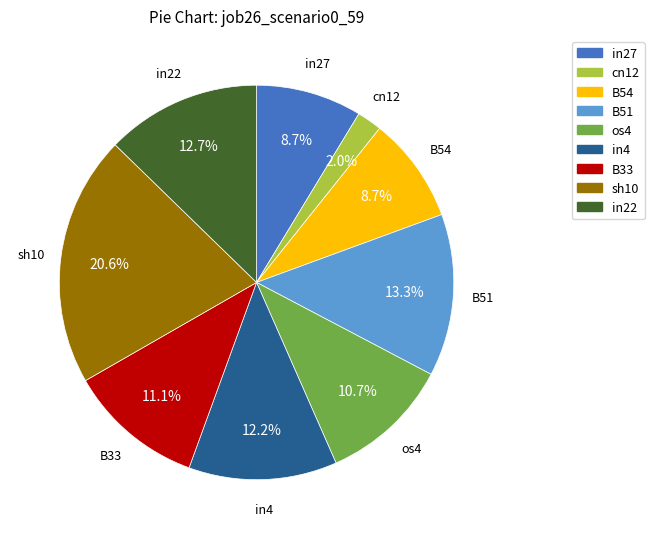

Is there a majority slice in this chart?

No